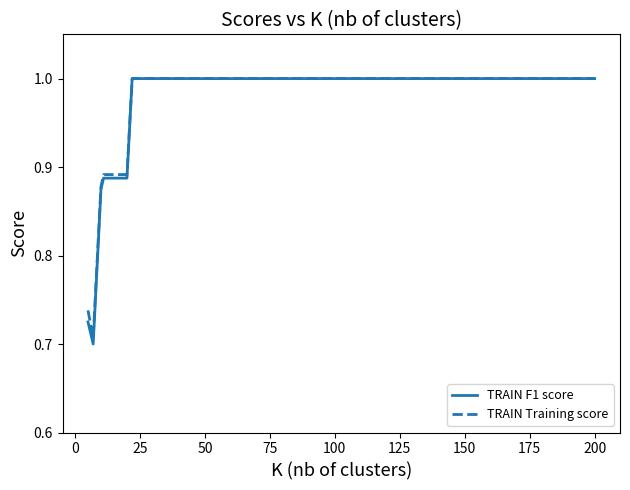

What is the highest value of the TRAIN Training score series?

1.0